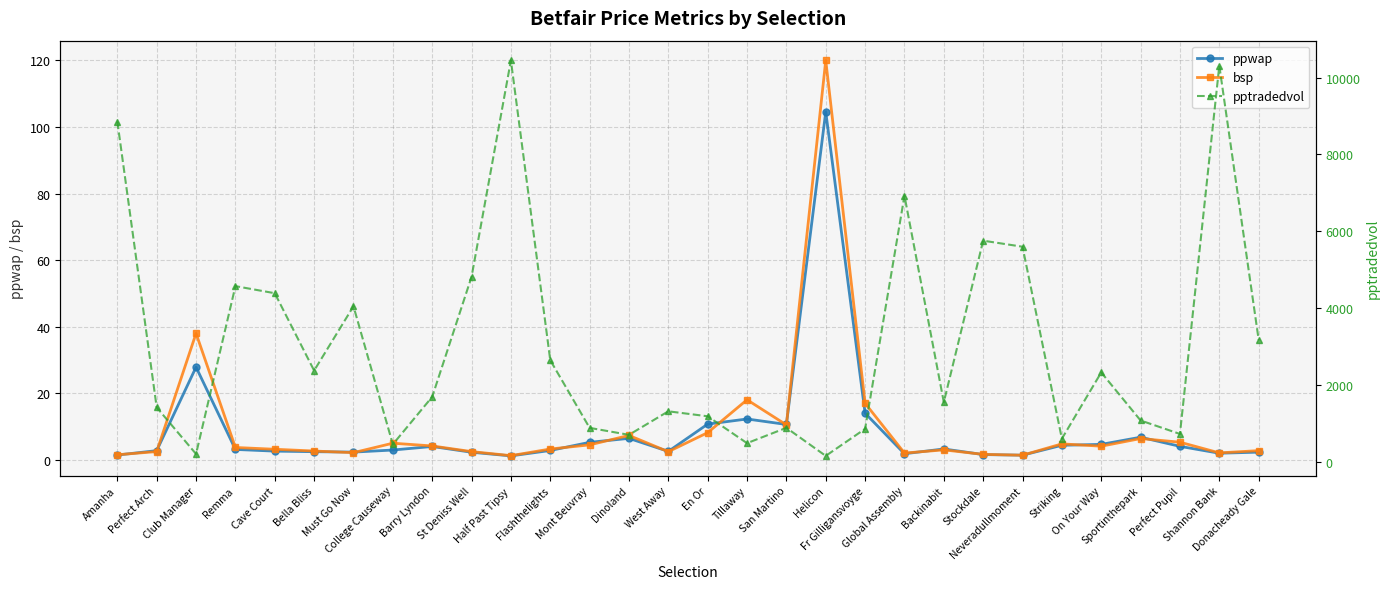

The value of bsp at College Causeway is 5.0. True or false?

True